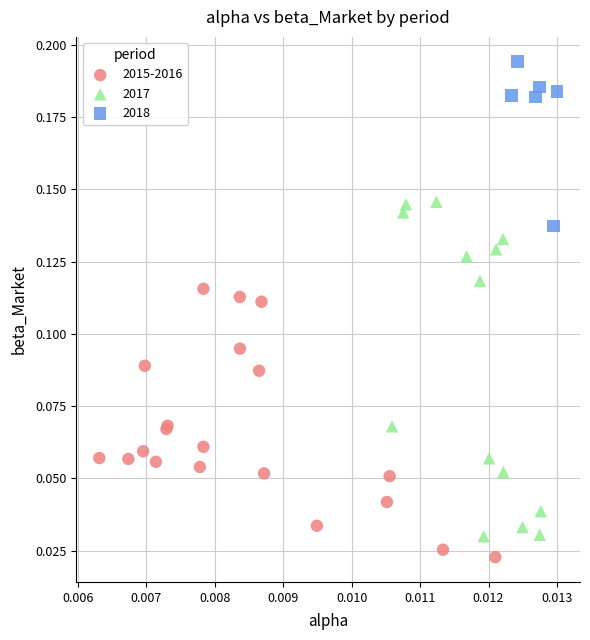

Which series contains the highest Y value?

2018